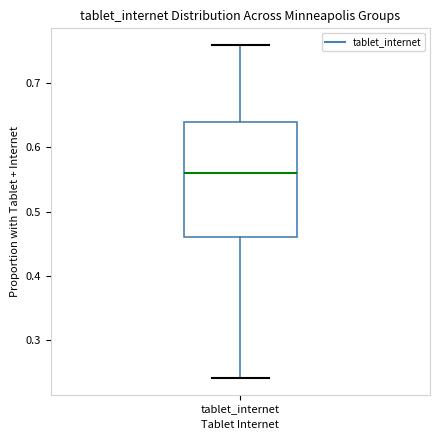

Transcribe this box plot: give where the median line is, the range the box spans, and where the two whiskers end, as read against the y-axis. The values are not printed on the chart, so give them approximately, as read against the axis.

median 0.56, box 0.46 to 0.64, whiskers 0.24 to 0.76